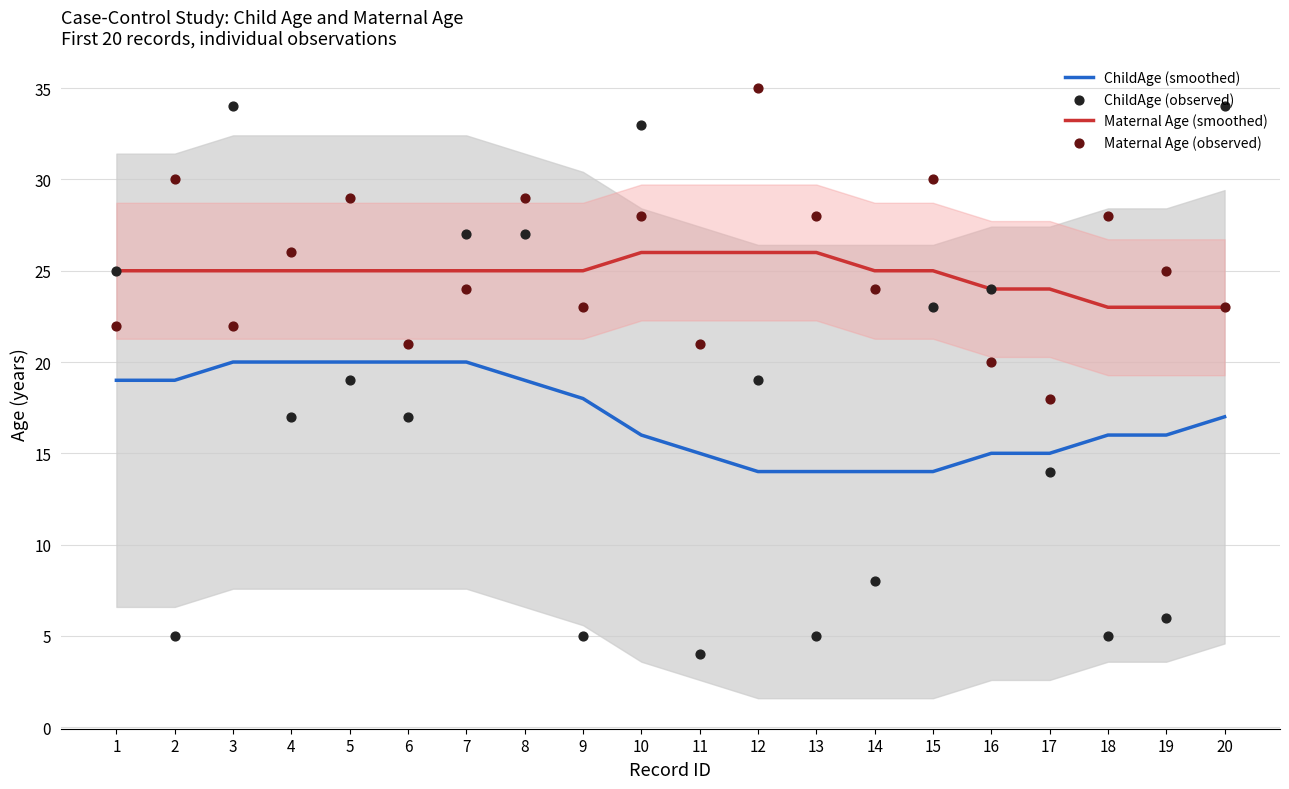

At how many categories does at least one series exceed 29?

6